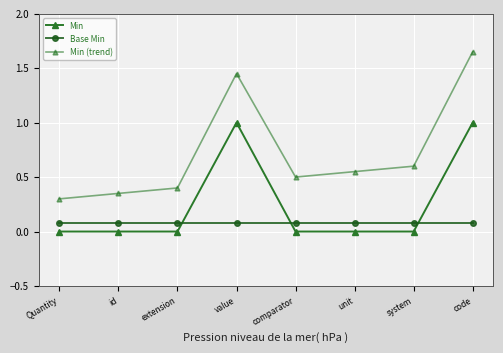

The Min (trend) series shows 0.6 at extension. True or false?

False